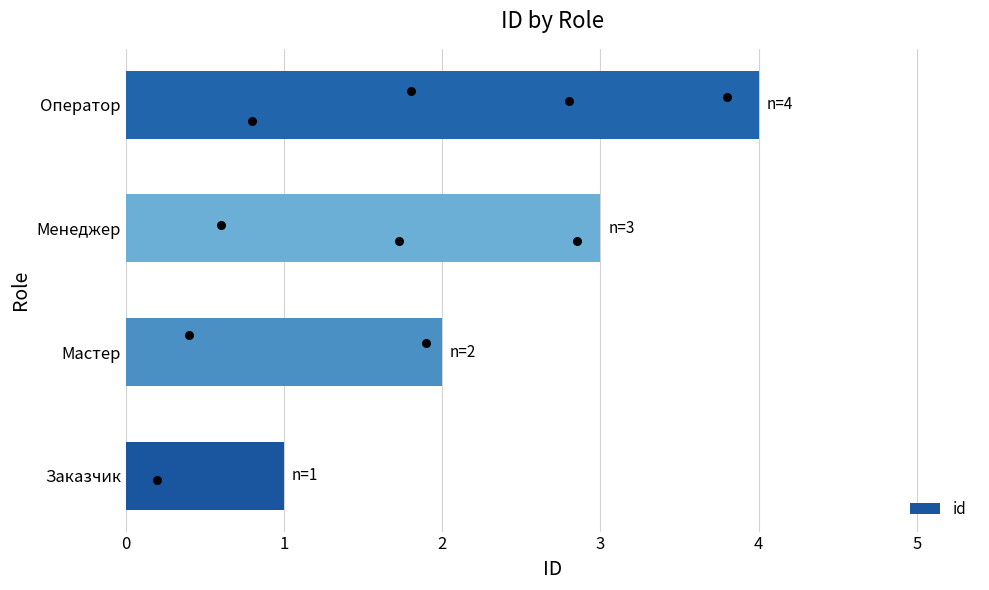

What is the difference between the id values at Оператор and Заказчик?

3